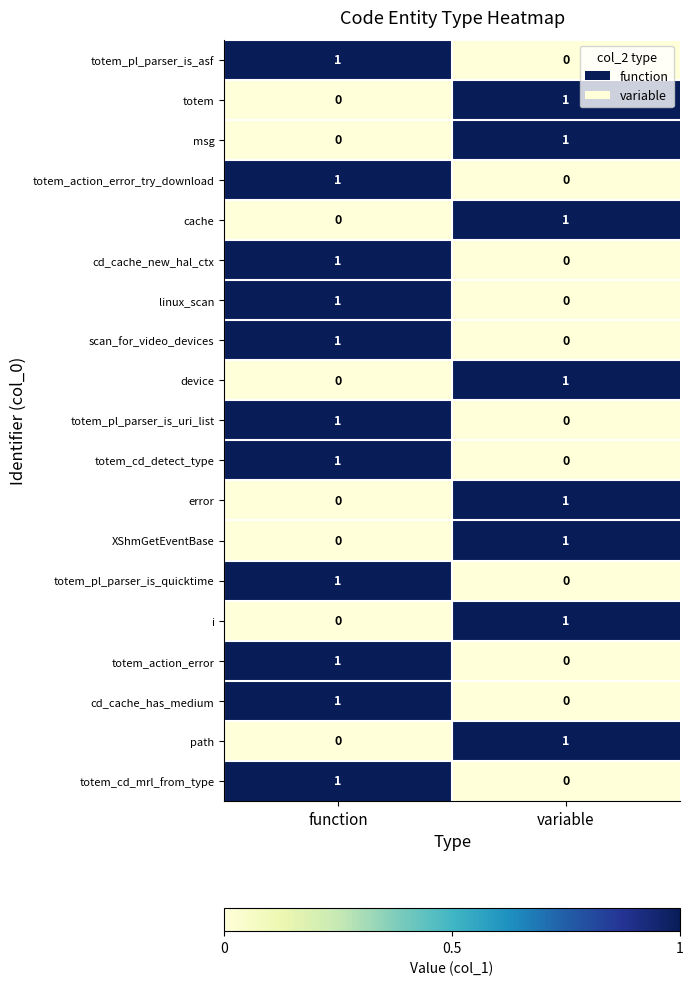

List the labels in order of cd_cache_has_medium value, largest first.

function, variable